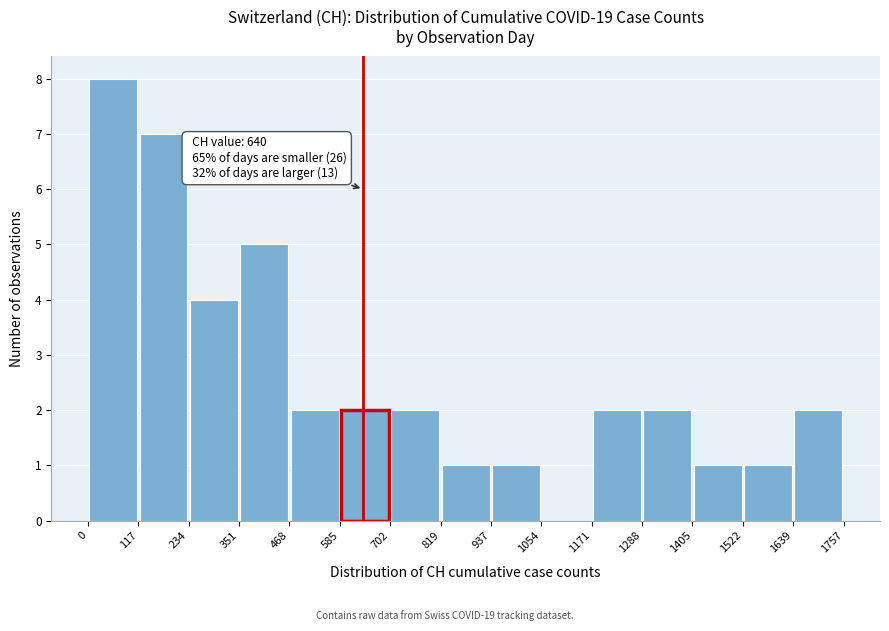

Over which range of the x-axis is the bar tallest?

0 to 117